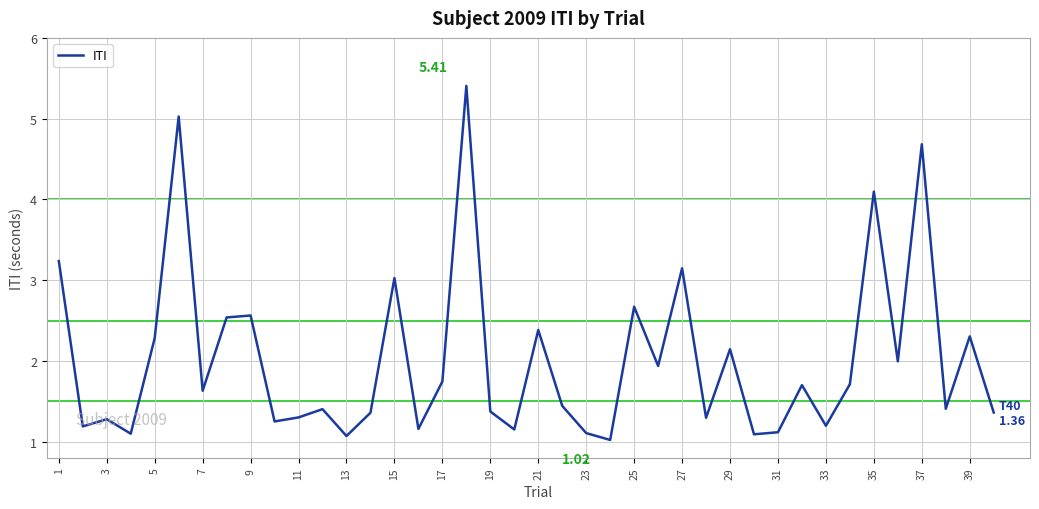

How many points are lower than both their immediate neighbors (excluding endpoints)?

14